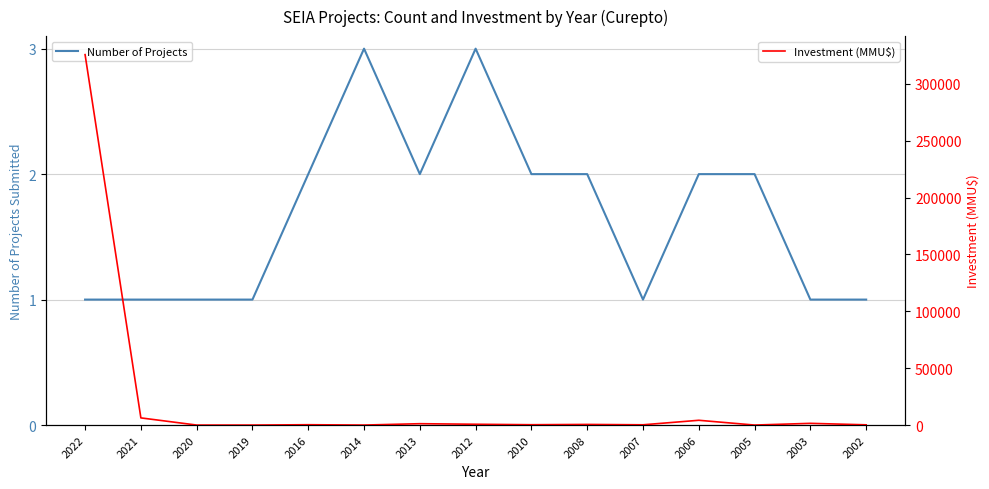

At how many categories does at least one series exceed 265724?

1